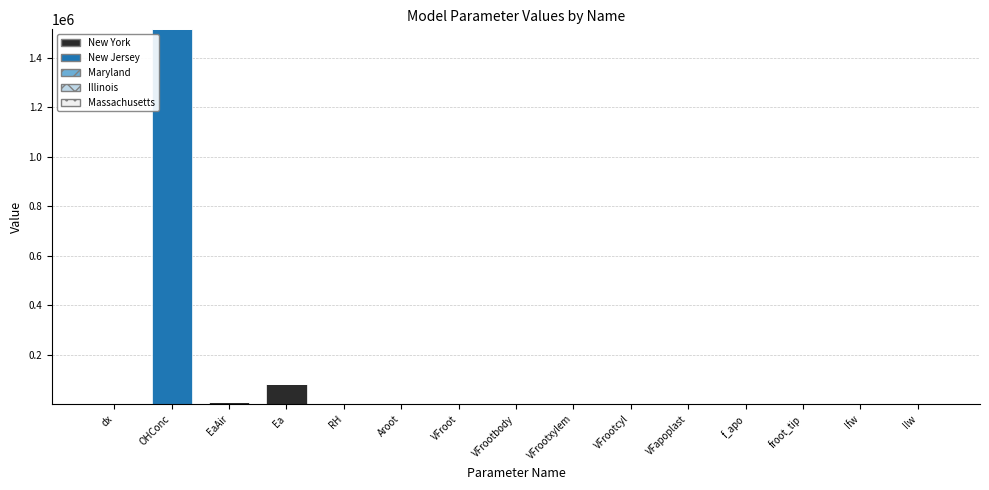

How many categories are shown in the chart?

15